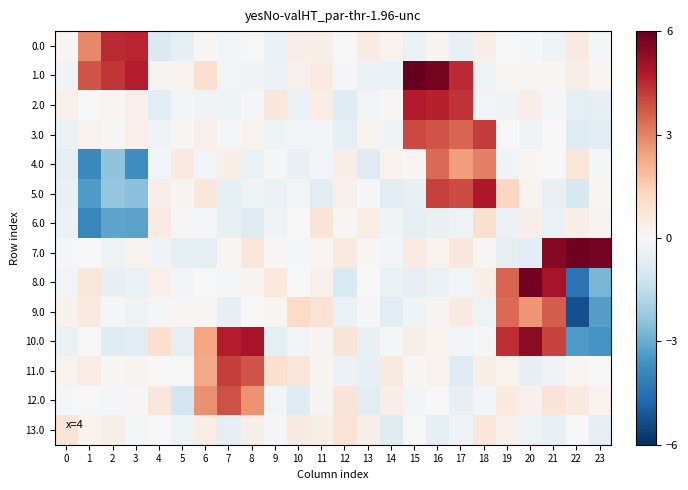

What is the greatest value displayed?

6.0